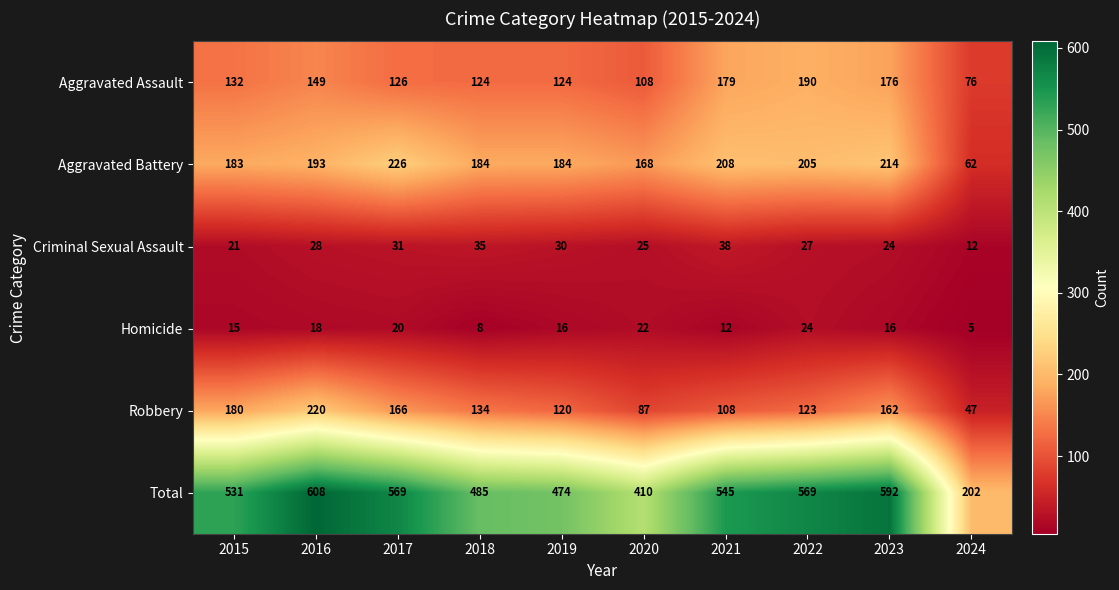

How many data points does each series have?

10